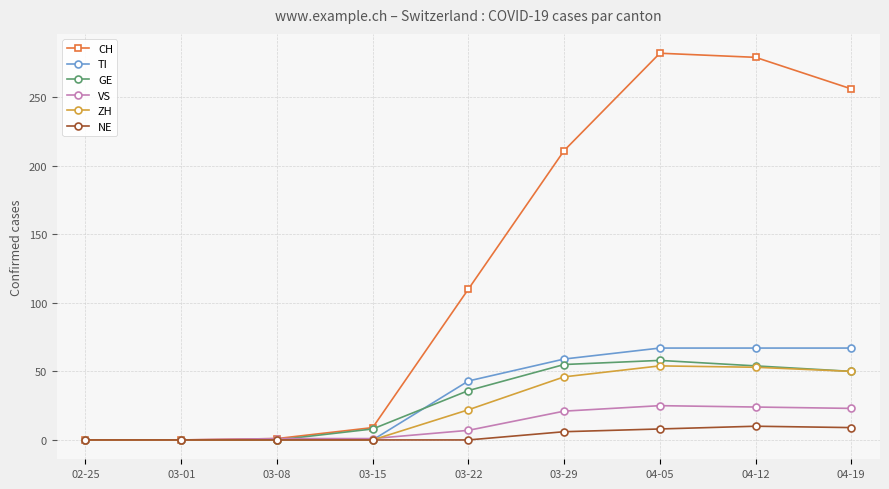

True or false: NE has a value of 0 at 03-15.

True